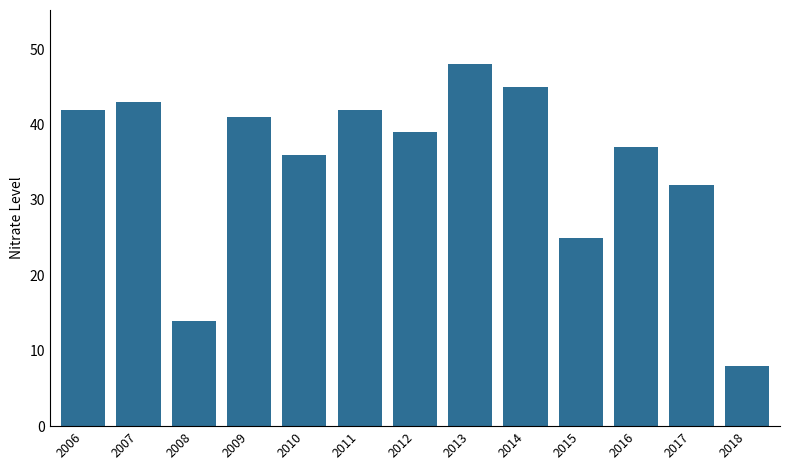

What is the minimum value shown in the chart?

8